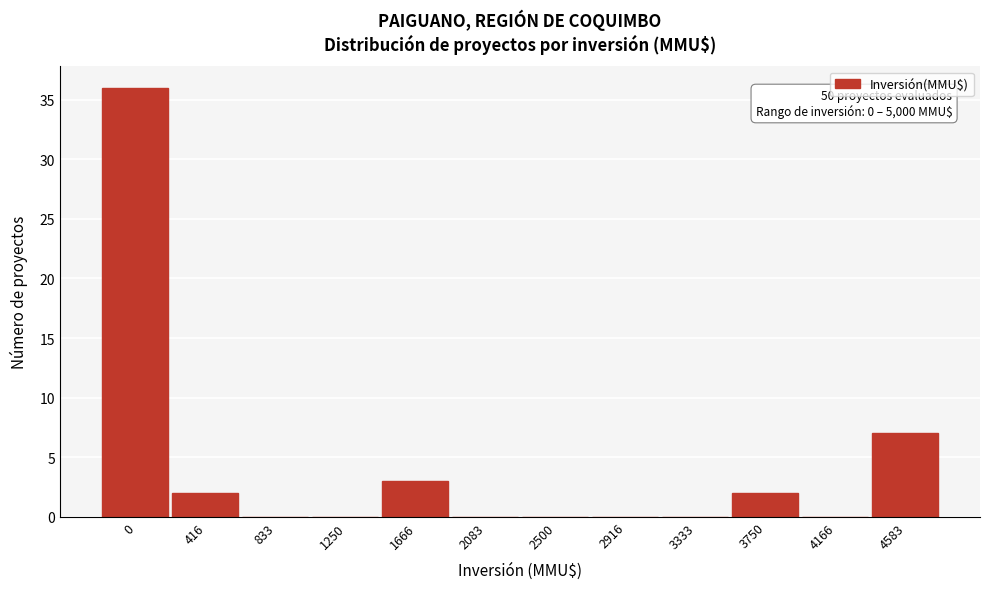

Reading left to right, extract all data points from this chart.

0=36	416=2	833=0	1250=0	1666=3	2083=0	2500=0	2916=0	3333=0	3750=2	4166=0	4583=7